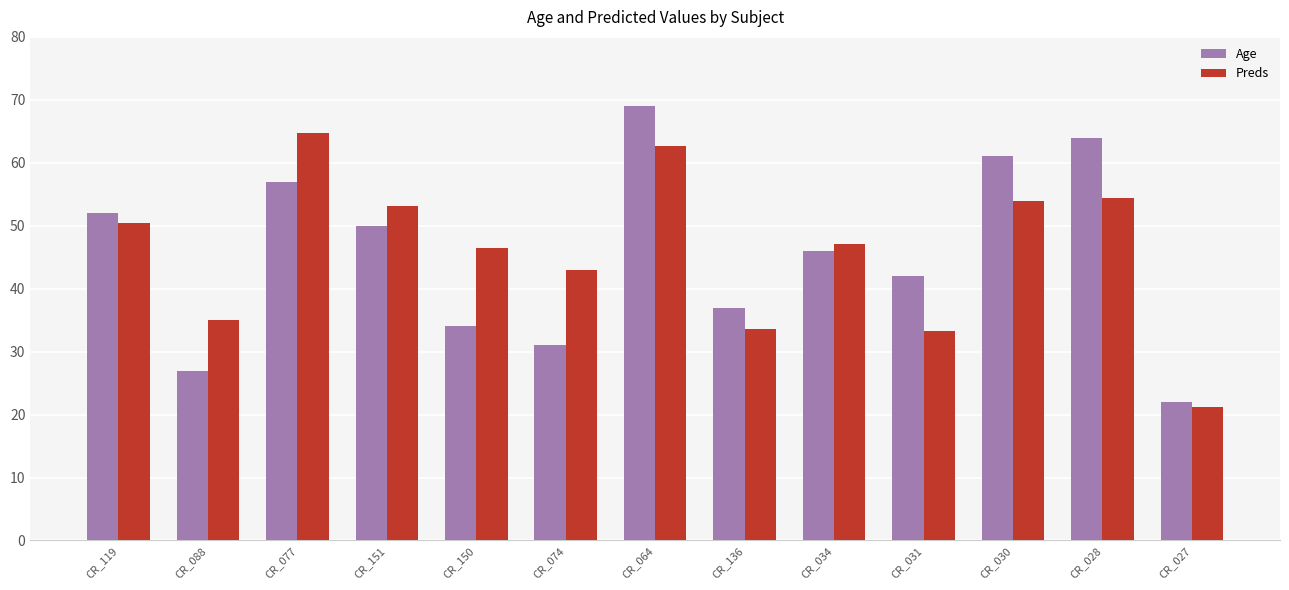

At how many categories does at least one series exceed 31?

12